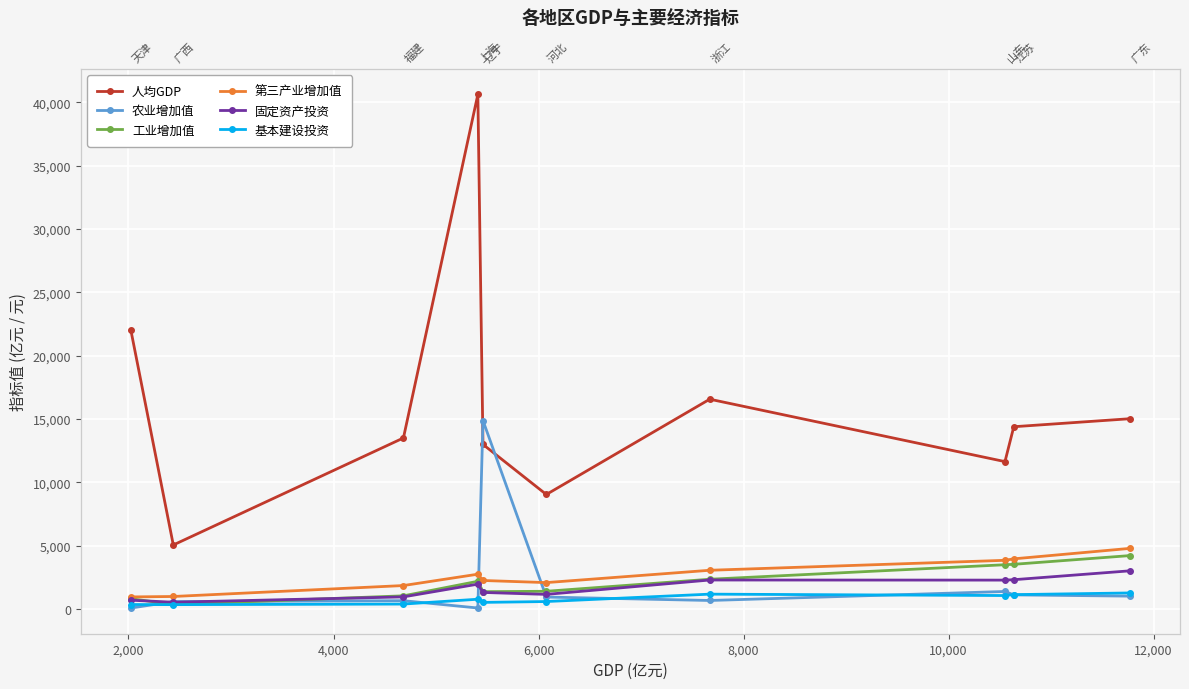

Does the chart display data point markers on the line(s)?

Yes